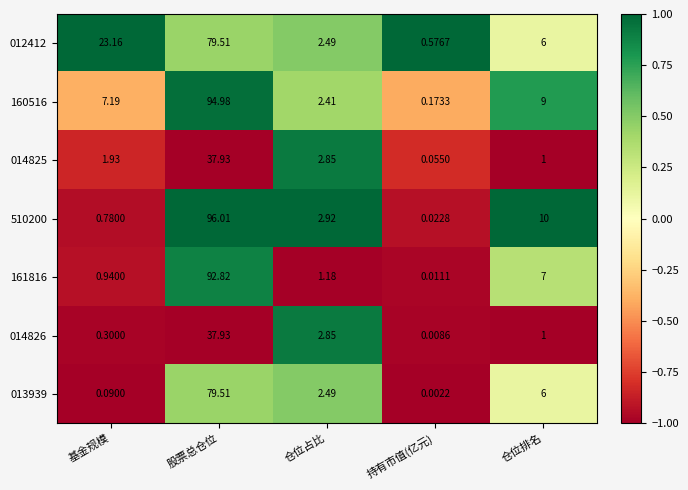

Where is 013939 nearest to the value 39?

仓位排名